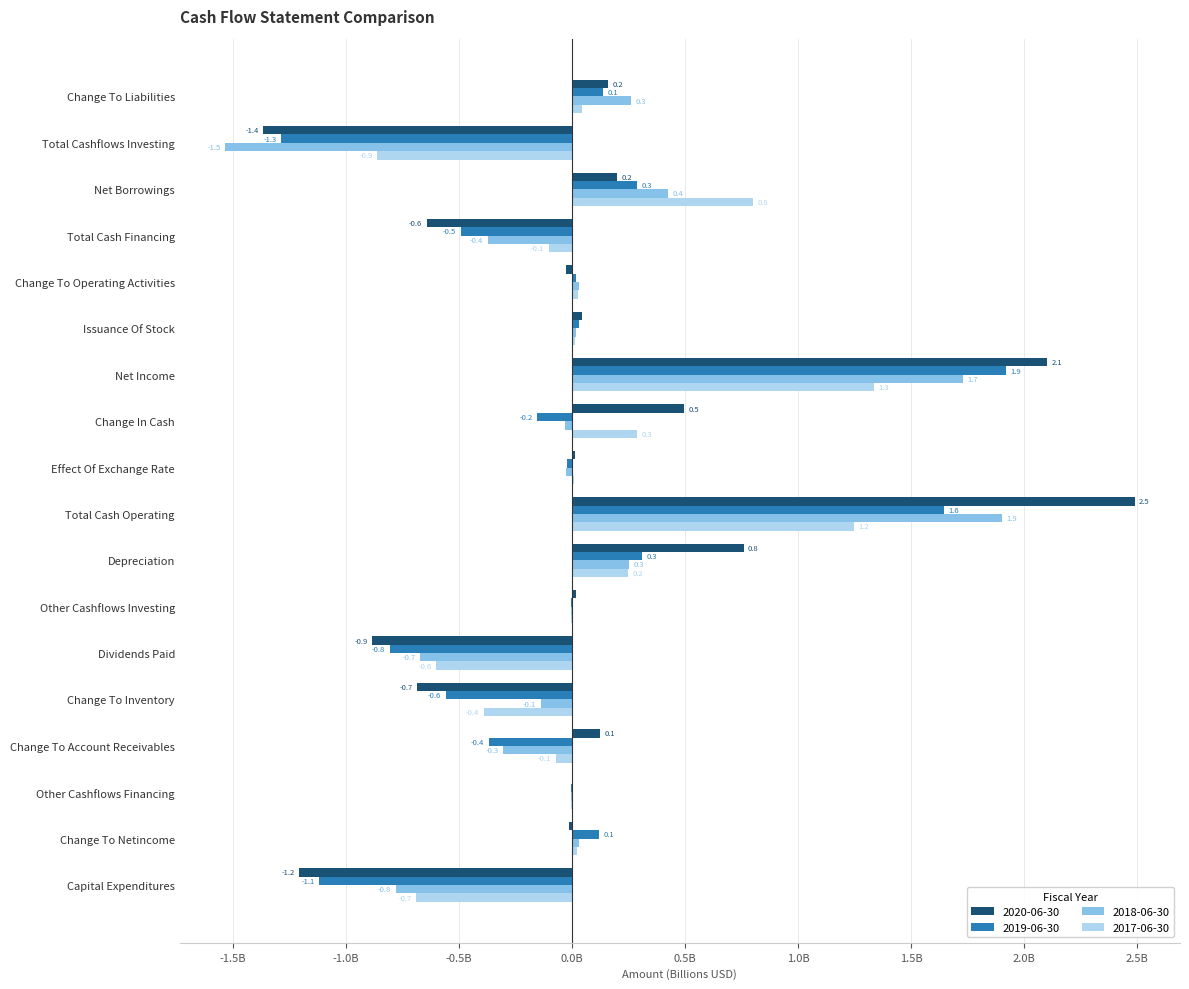

Is the value of 2020-06-30 at Effect Of Exchange Rate greater than the value of 2017-06-30 at Other Cashflows Financing?

Yes